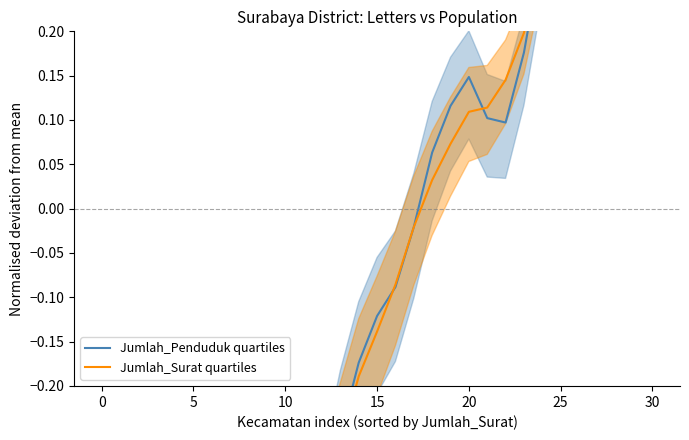

True or false: Jumlah_Surat quartiles and Jumlah_Penduduk quartiles intersect in this chart.

True